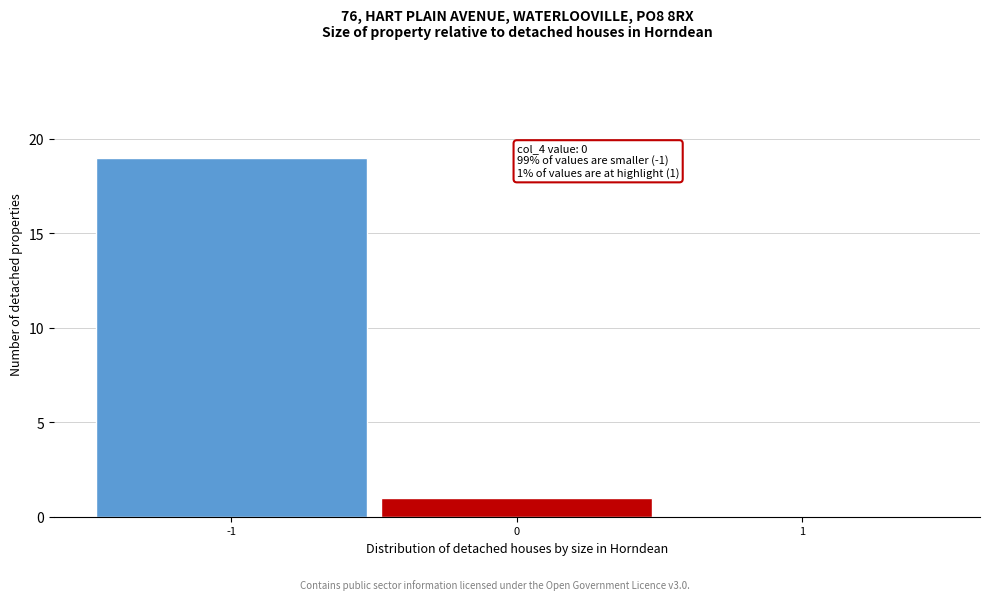

Which range on the x-axis has the tallest bar?

-1.5 to -0.5